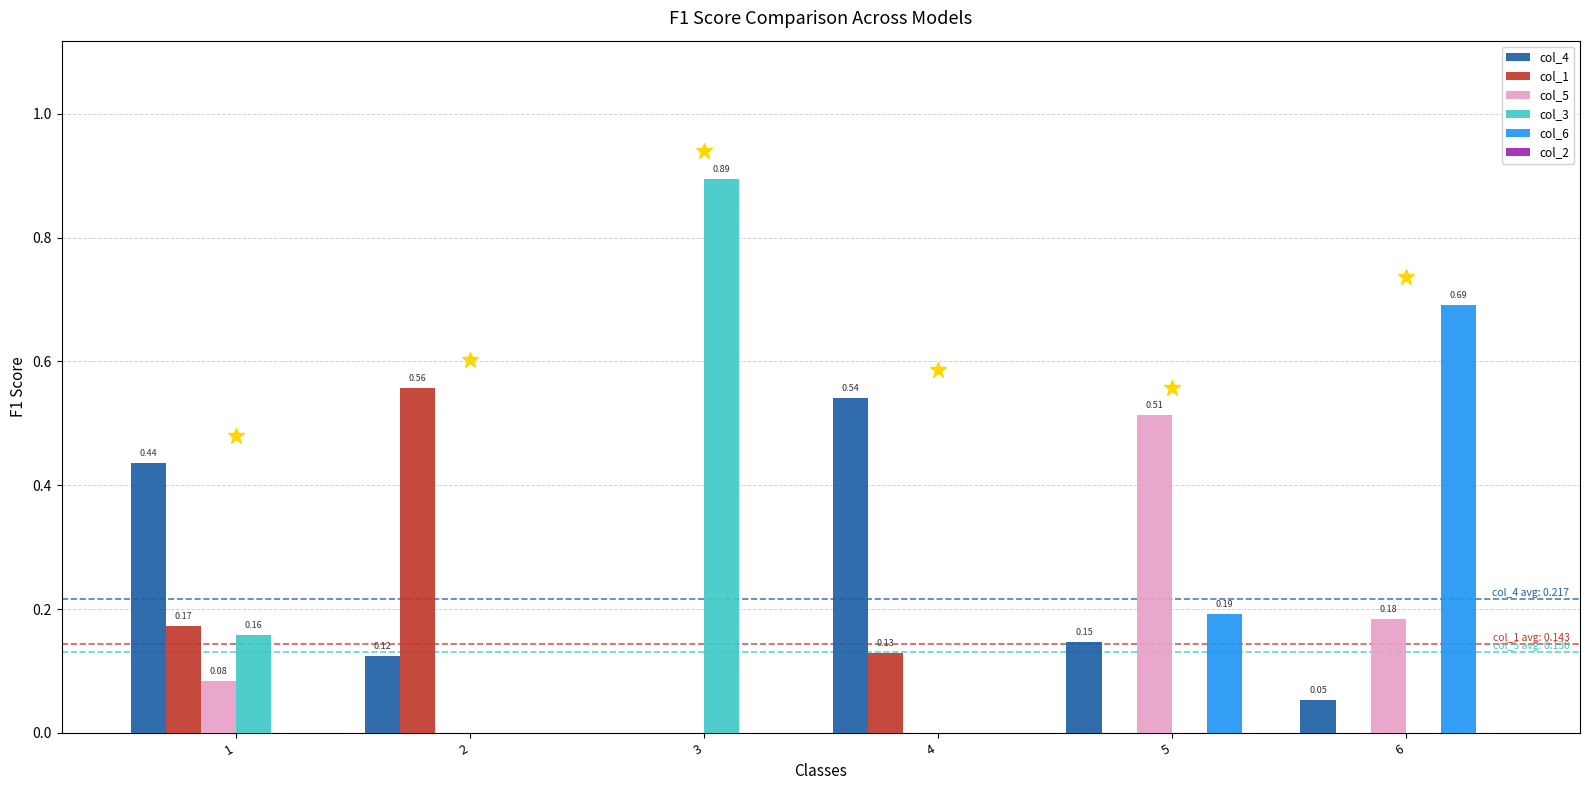

Which series changed the most between 2 and 3?

col_3